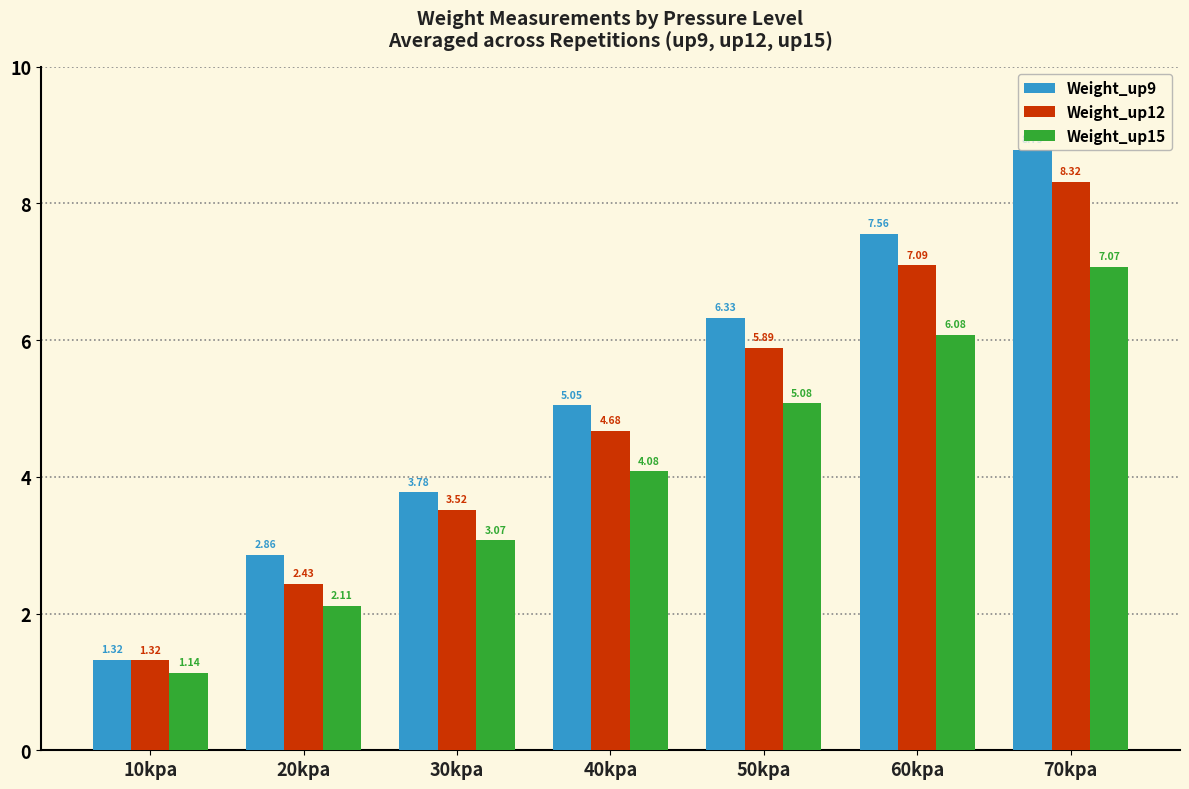

At which label is Weight_up15 closest to 4?

40kpa